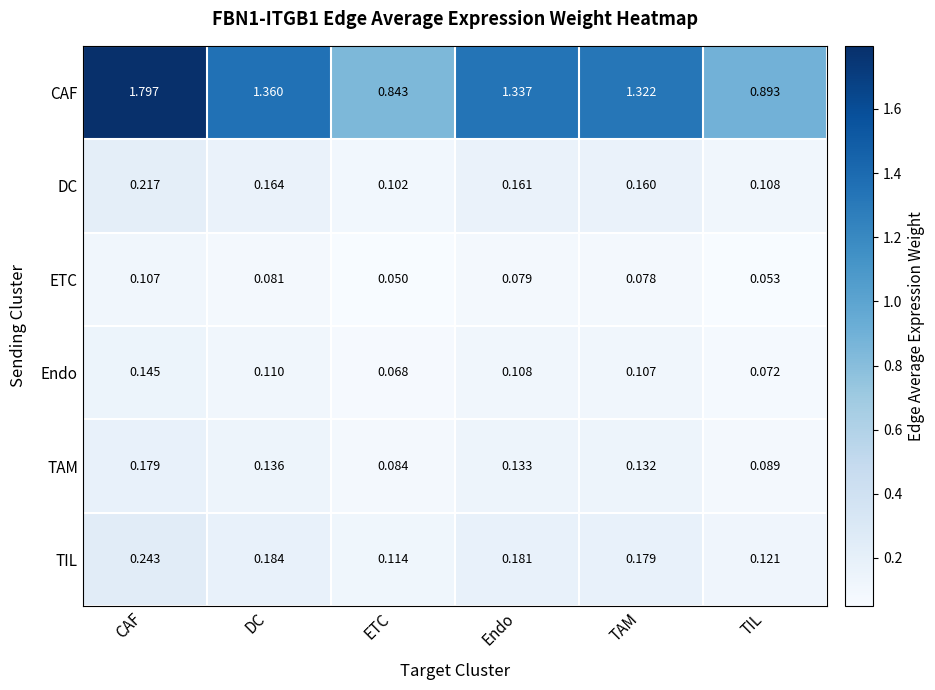

At which label is TAM closest to 0?

ETC